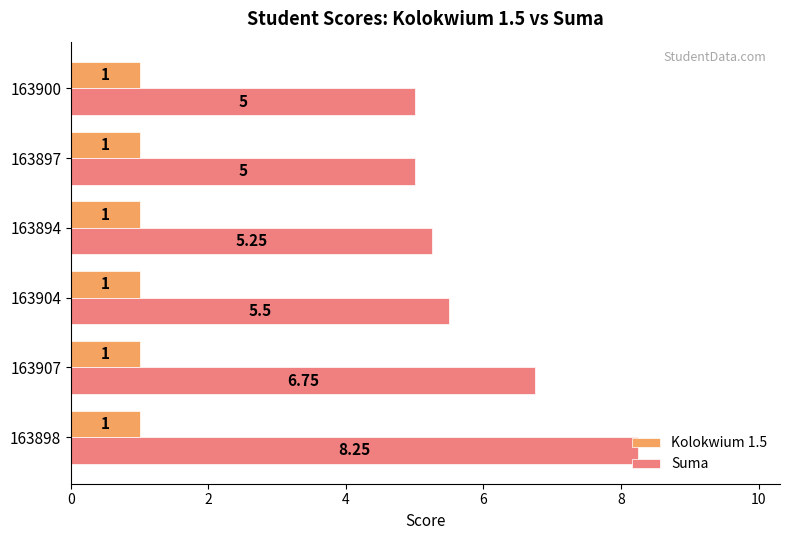

What is the sum of all Kolokwium 1.5 values?

6.0